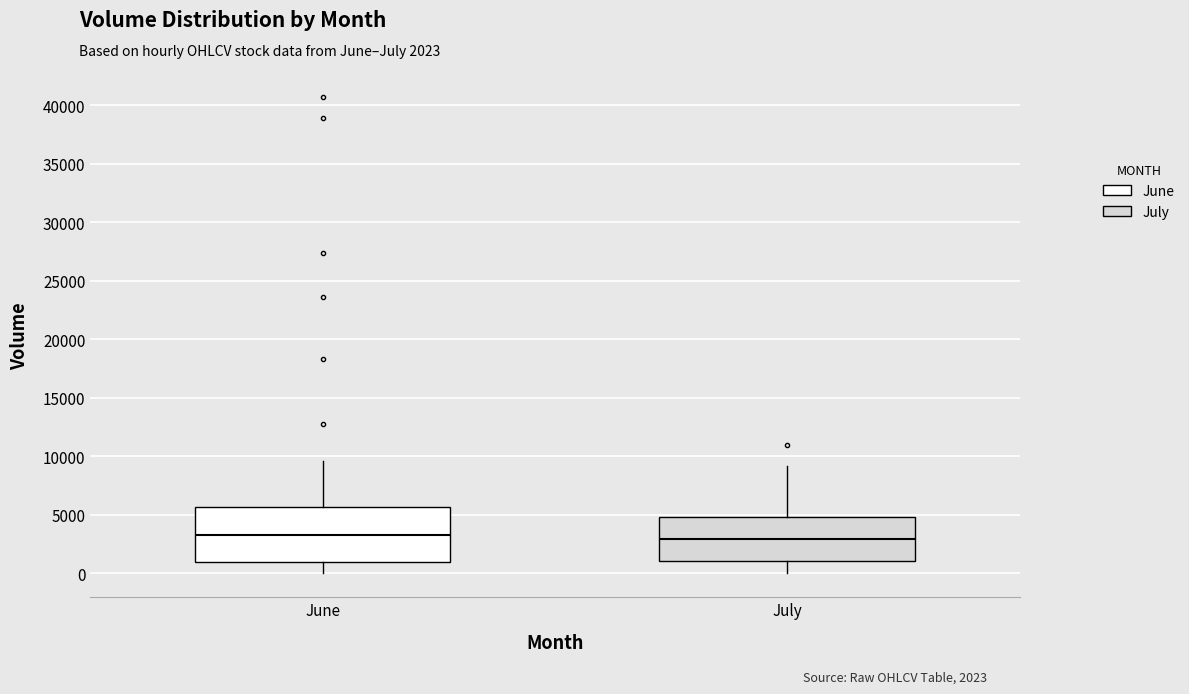

Reading left to right, transcribe this box plot: for each box, give where its median line is, the range the box spans, and where its two whiskers end, as read against the y-axis. The values are not printed on the chart, so give them approximately, as read against the axis.

June: median 3500, box 1000 to 5500, whiskers 0 to 9500
July: median 3000, box 1000 to 5000, whiskers 0 to 9000